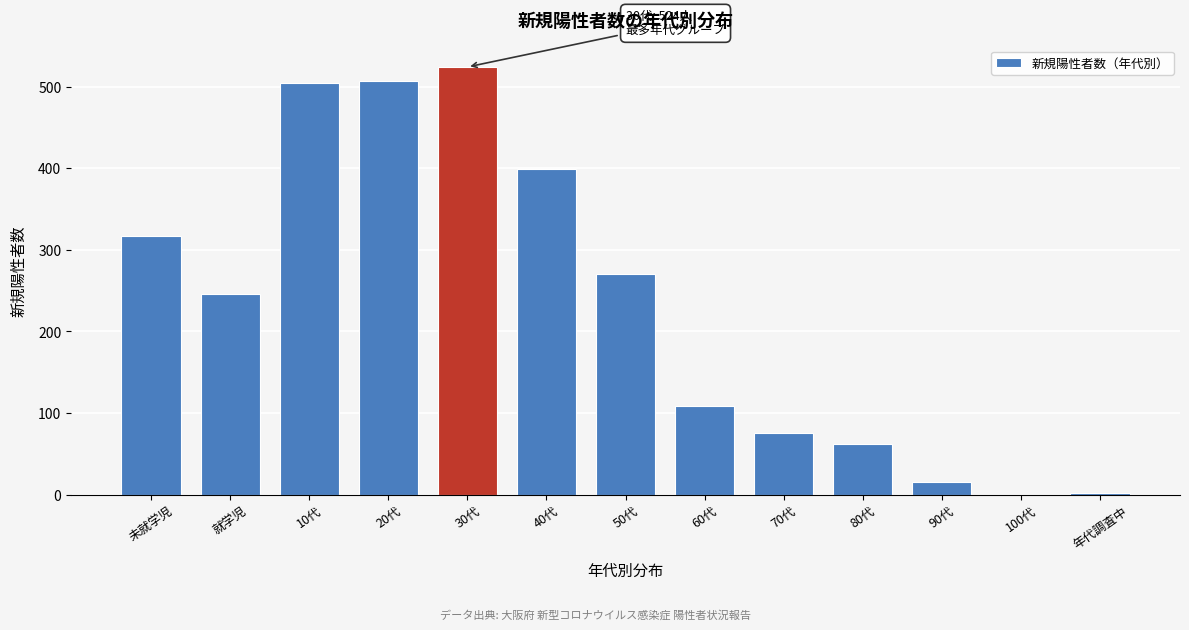

What is the change in value from 50代 to 90代?

-255